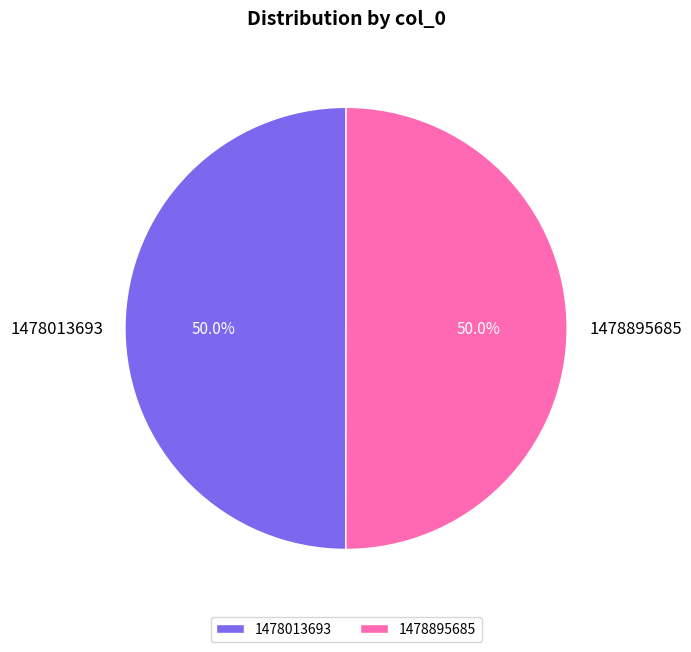

To the nearest percent, what percentage of the pie is 1478013693?

50%